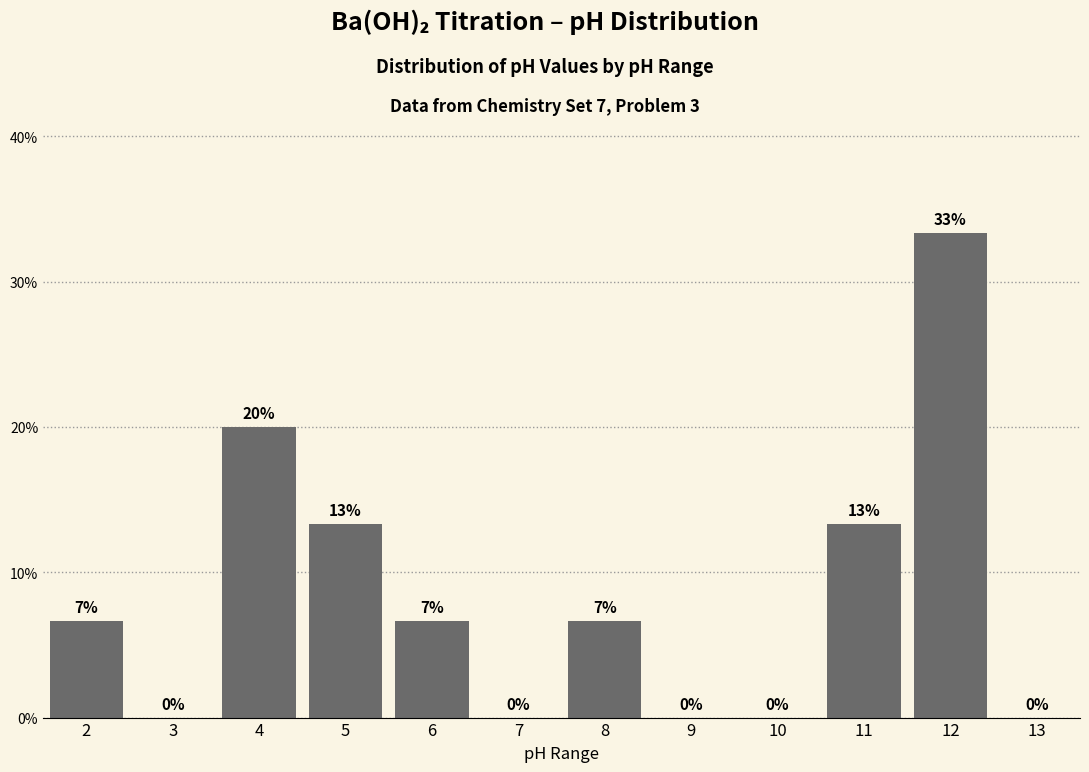

What is the approximate value at 6?

6.7